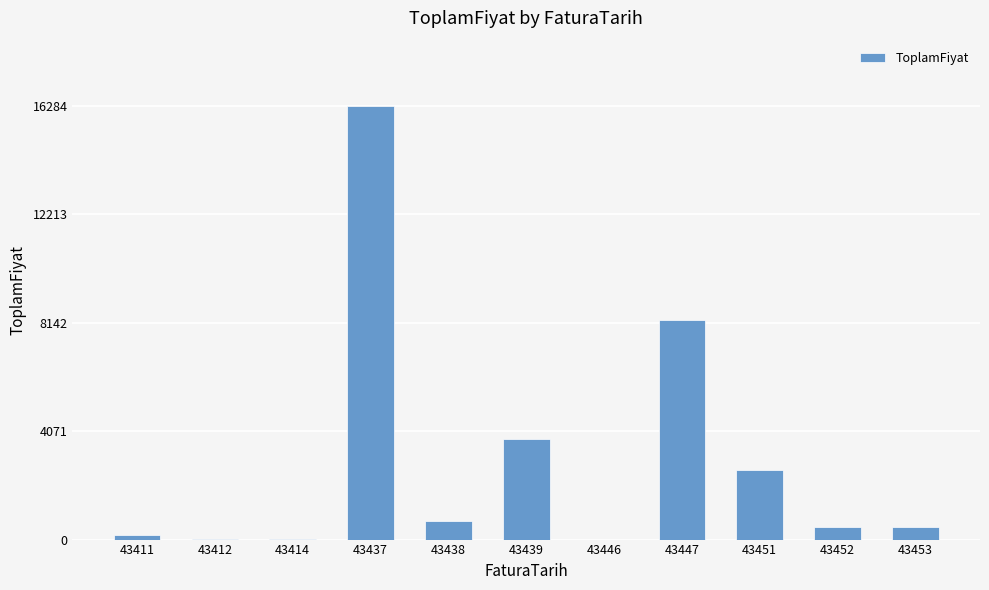

Which has a higher value, 43453 or 43439?

43439